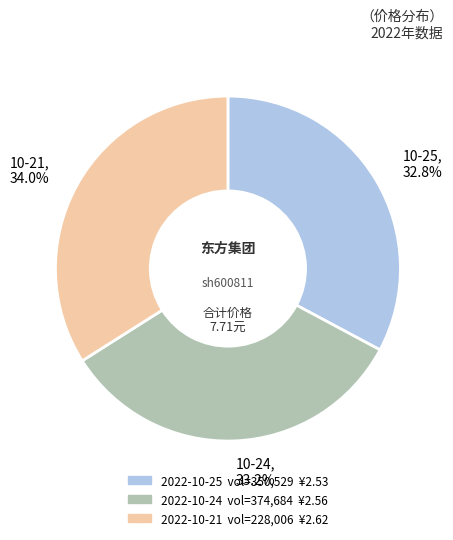

Does any single category account for the majority?

No